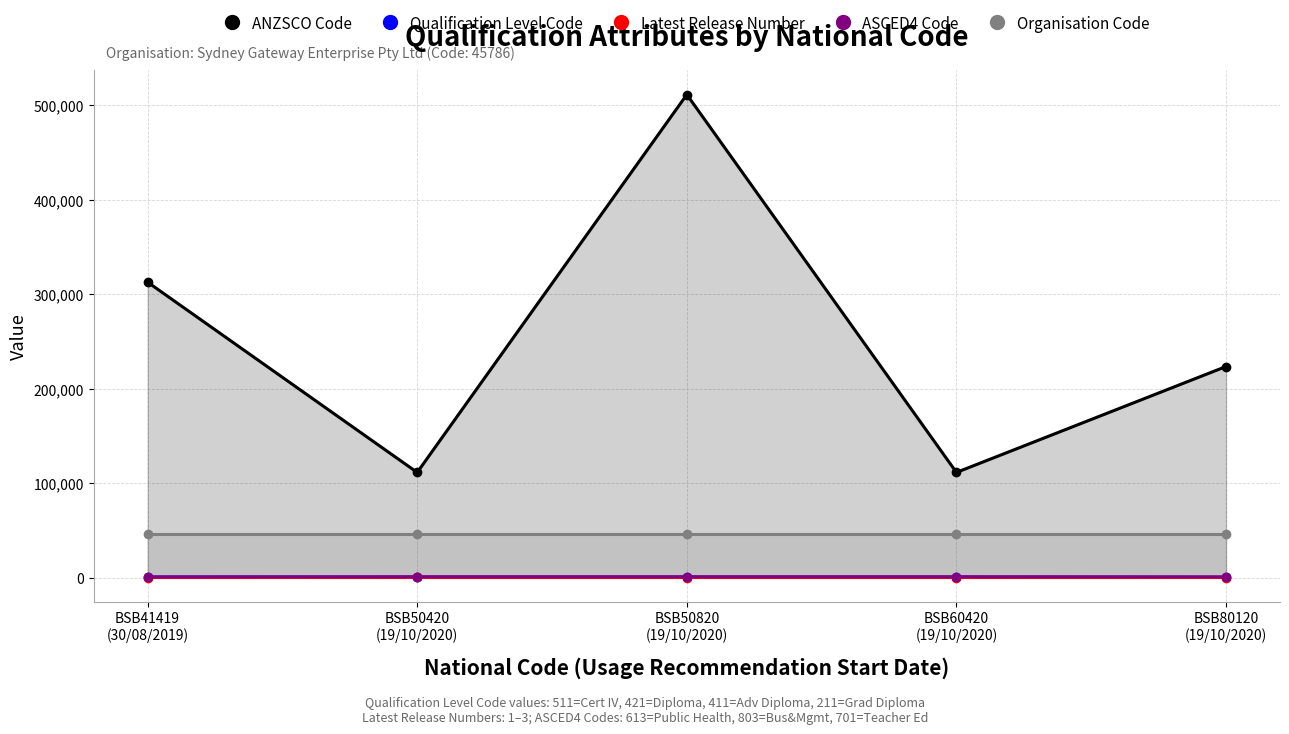

What are all the series names shown in the legend?

ANZSCO Code, Qualification Level Code, Latest Release Number, ASCED4 Code, Organisation Code